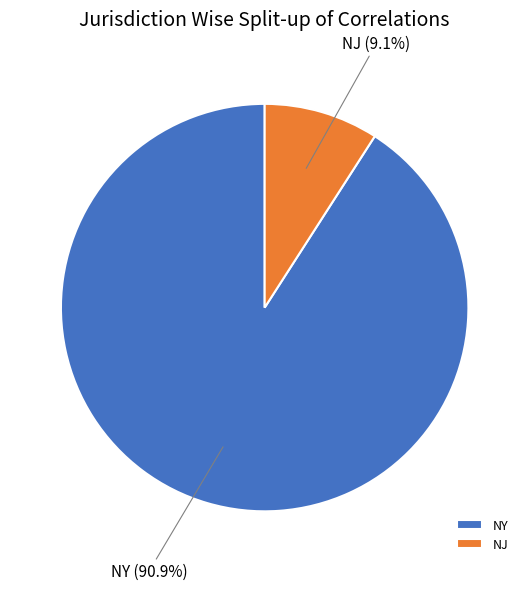

How much of the chart is everything except NJ?

90.9%